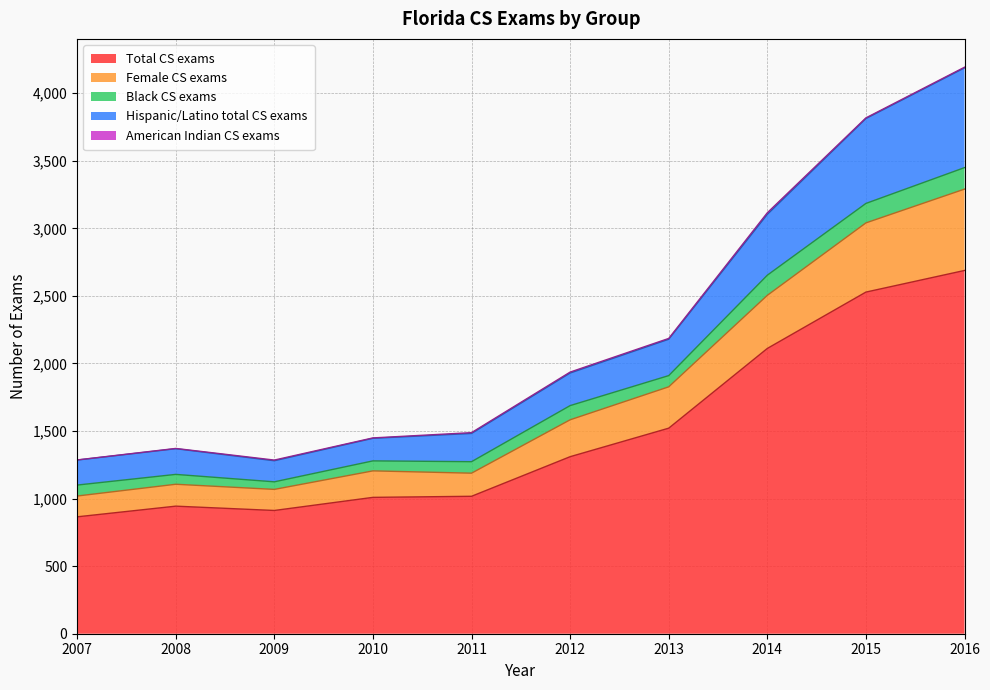

At which category does Hispanic/Latino total CS exams reach its first local valley?

2009